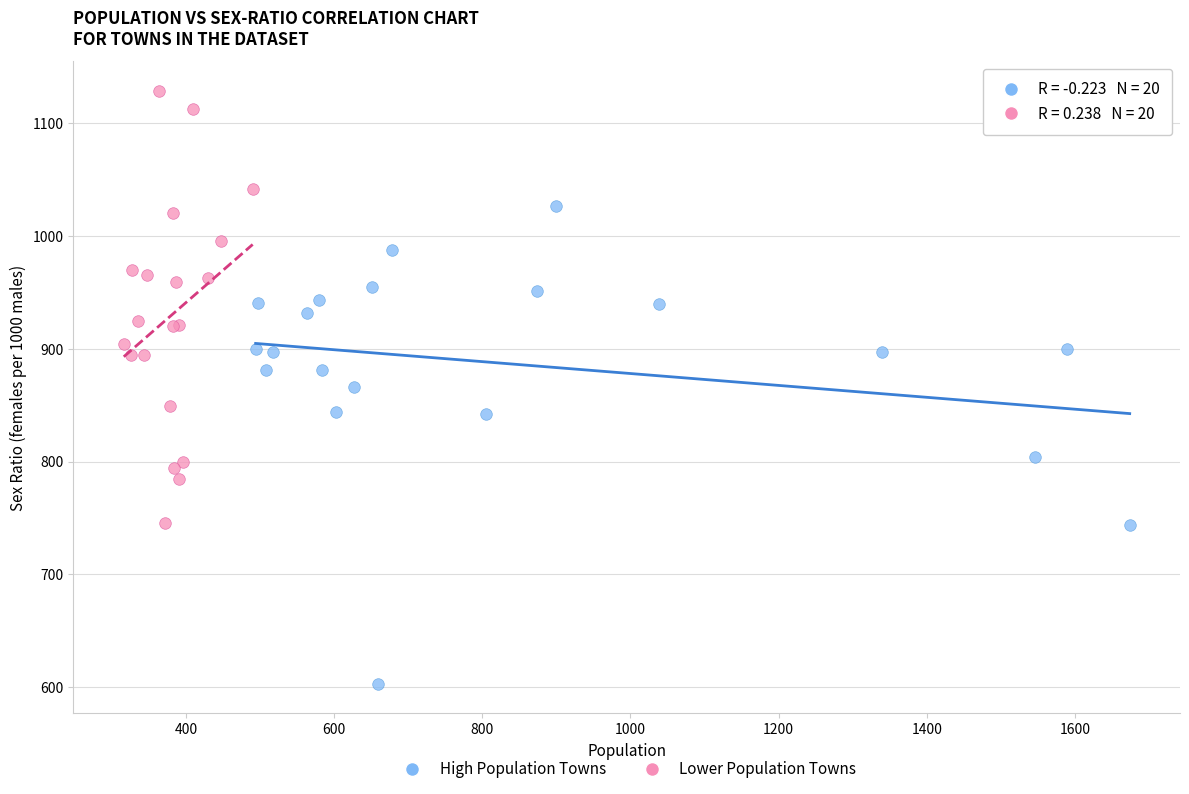

Which series contains the highest Y value?

Lower Population Towns